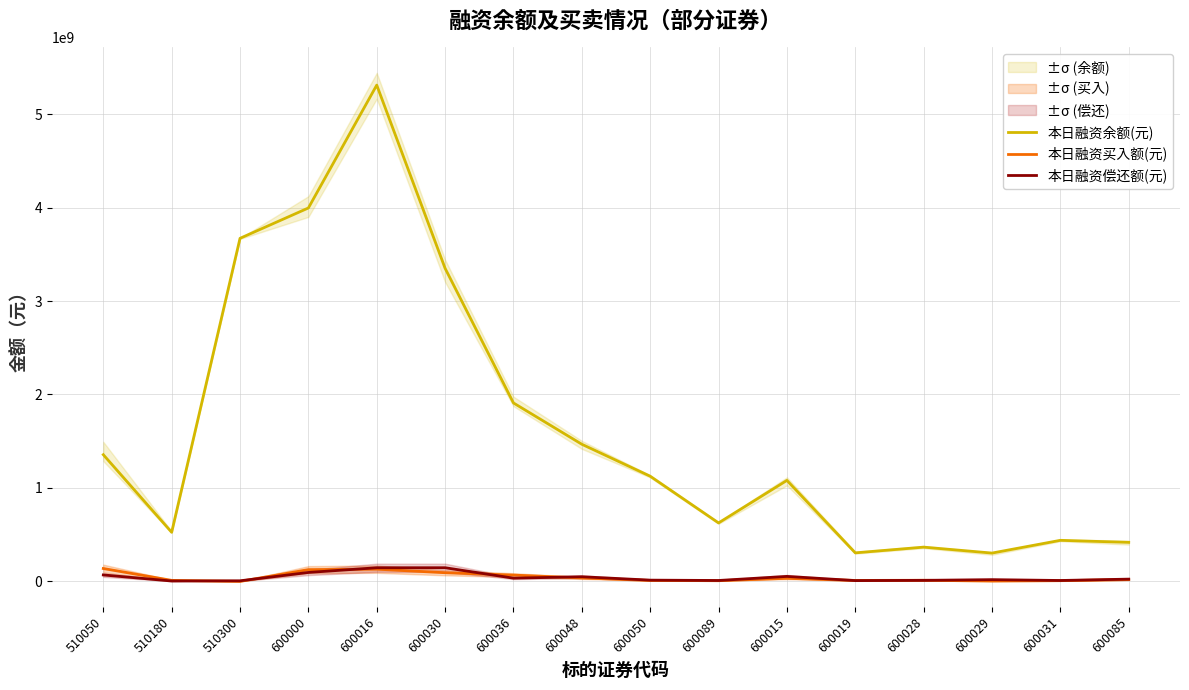

Is this an area chart (filled region under the line)?

No